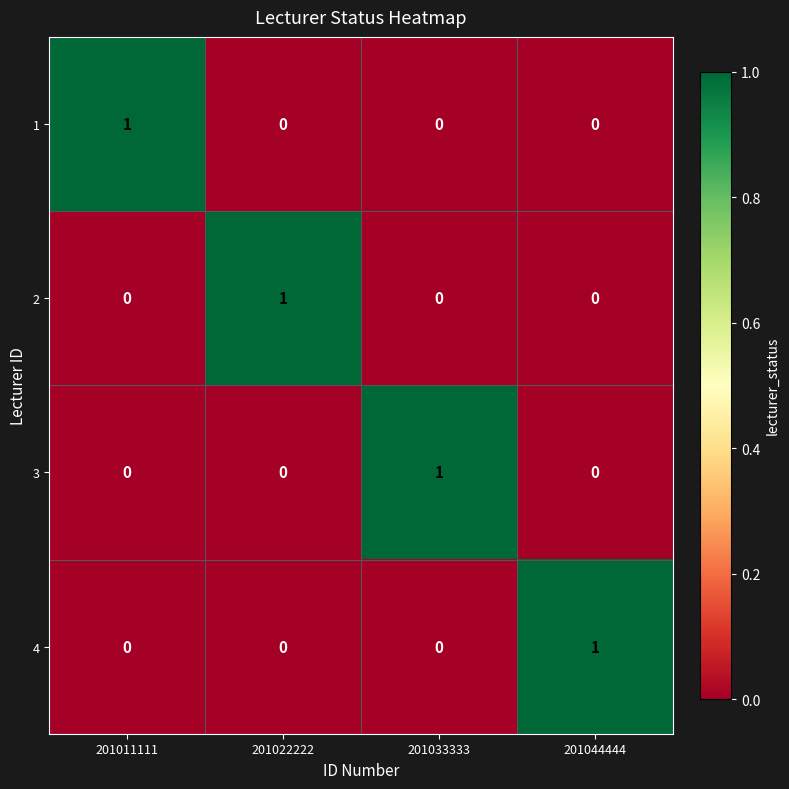

Count the 1 values in the range 0 to 1.

4